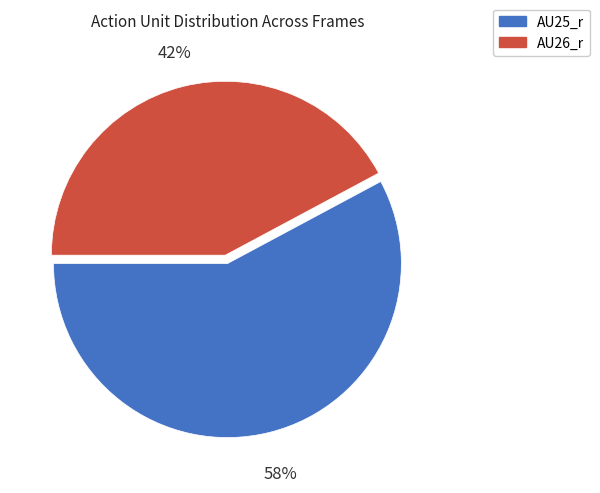

Is there a majority slice in this chart?

Yes